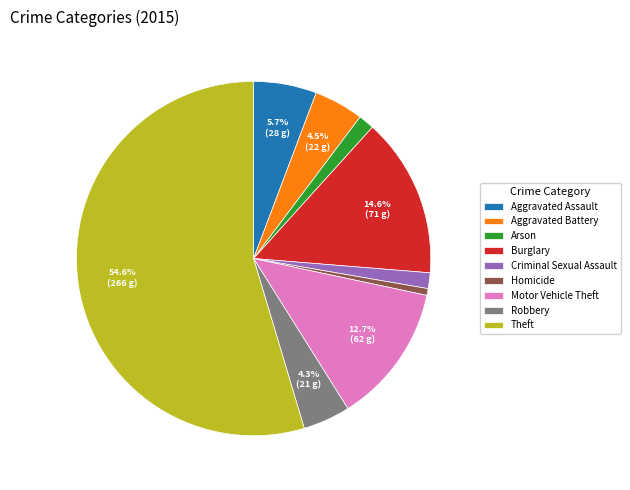

Which slice is the smallest?

Homicide